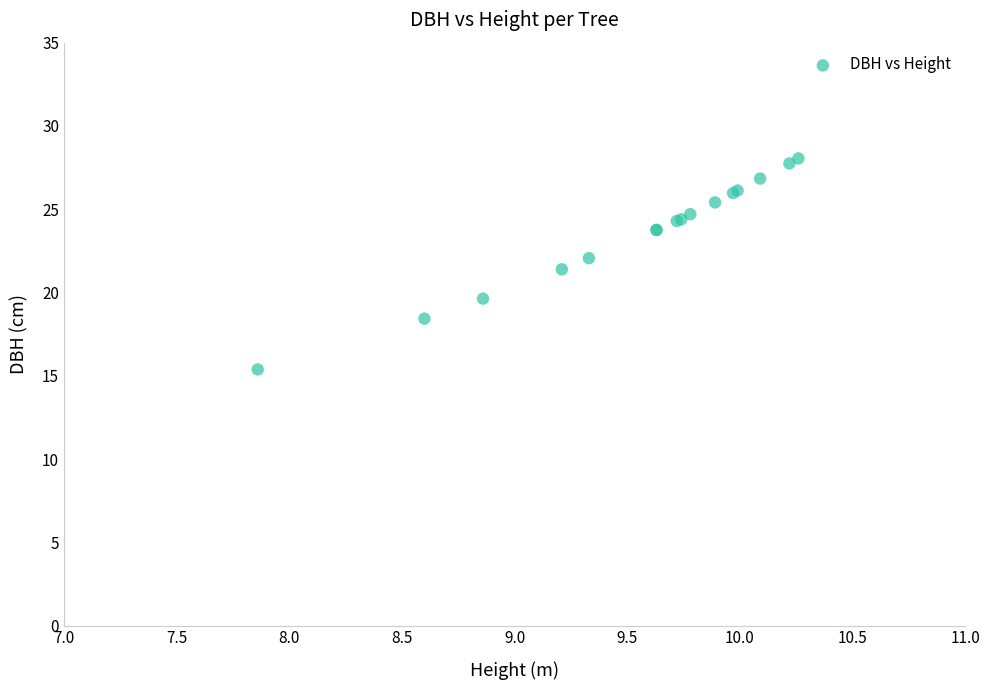

What Y value in the scatter plot is closest to 21?

21.4